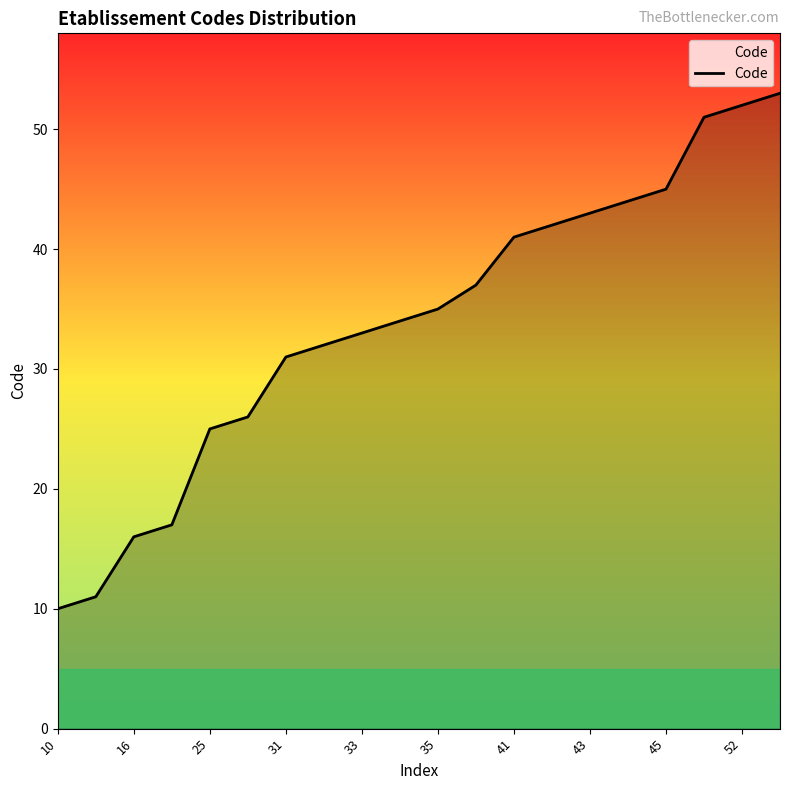

What is the maximum value shown in the chart?

53